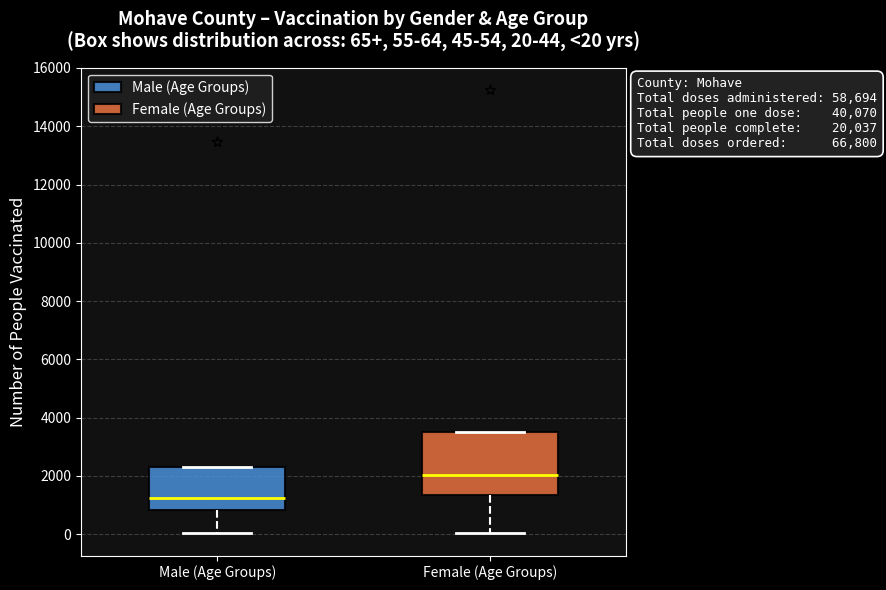

Which box's median line is the lowest?

Male (Age Groups)